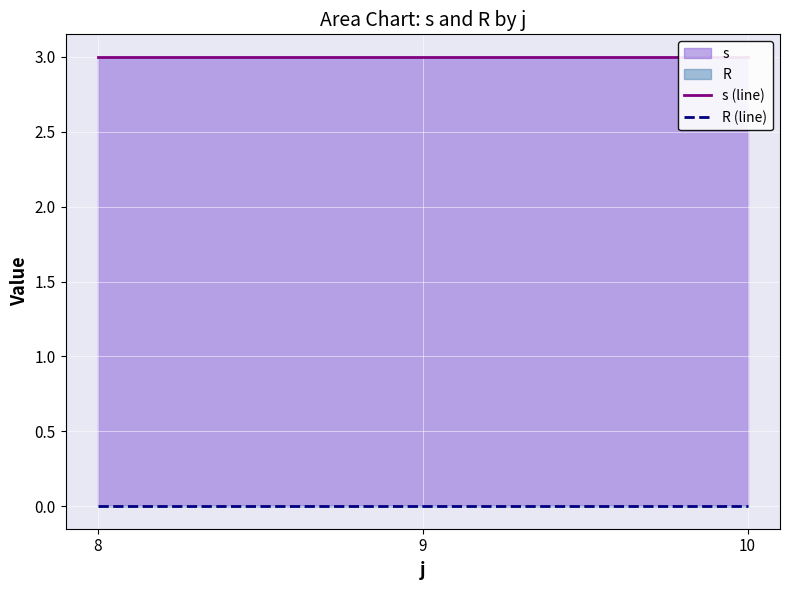

Count the number of data series in this chart.

2